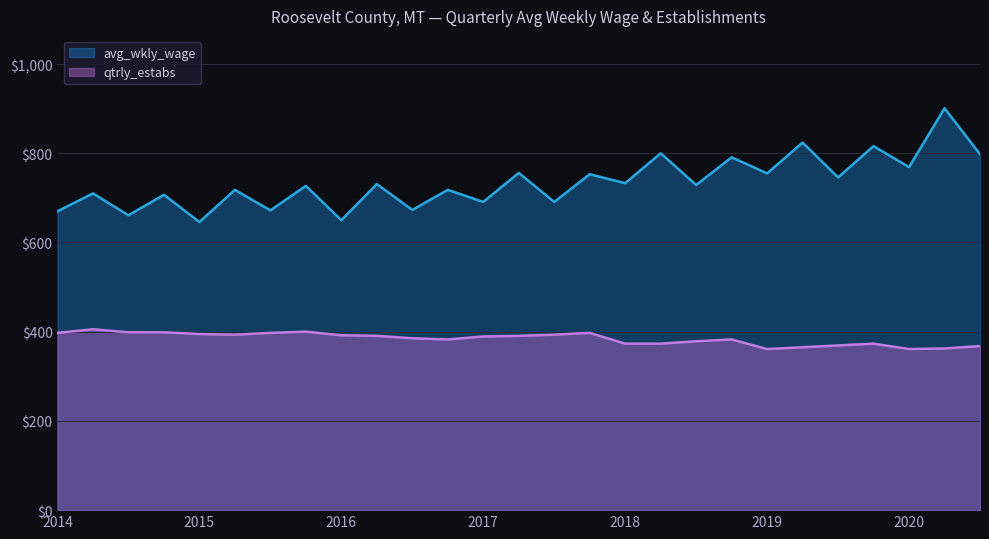

What position from the right is 2020-3?

1